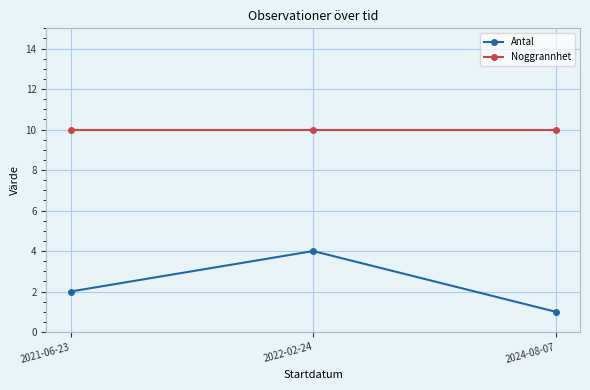

Is the value of Noggrannhet at 2022-02-24 greater than the value of Antal at 2021-06-23?

Yes